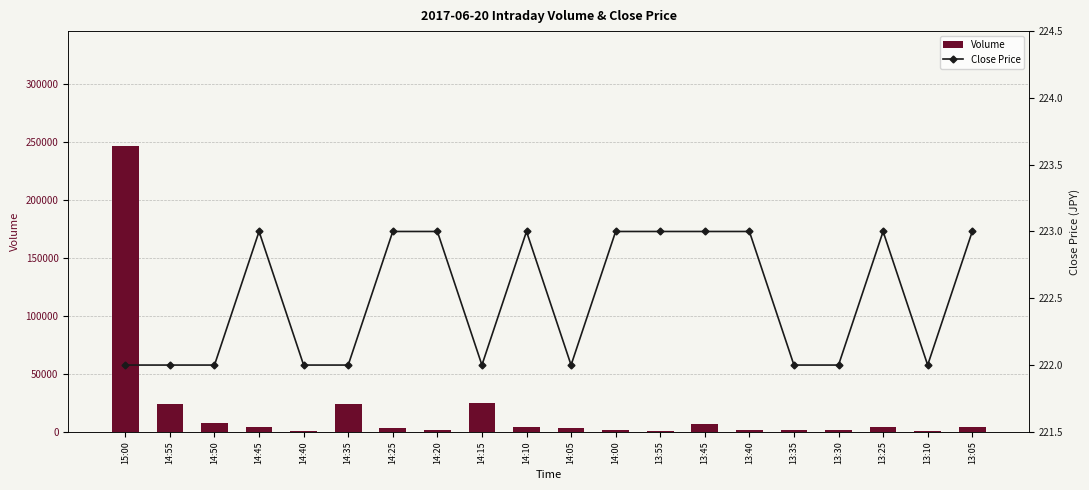

What is the maximum value for Volume?

247000